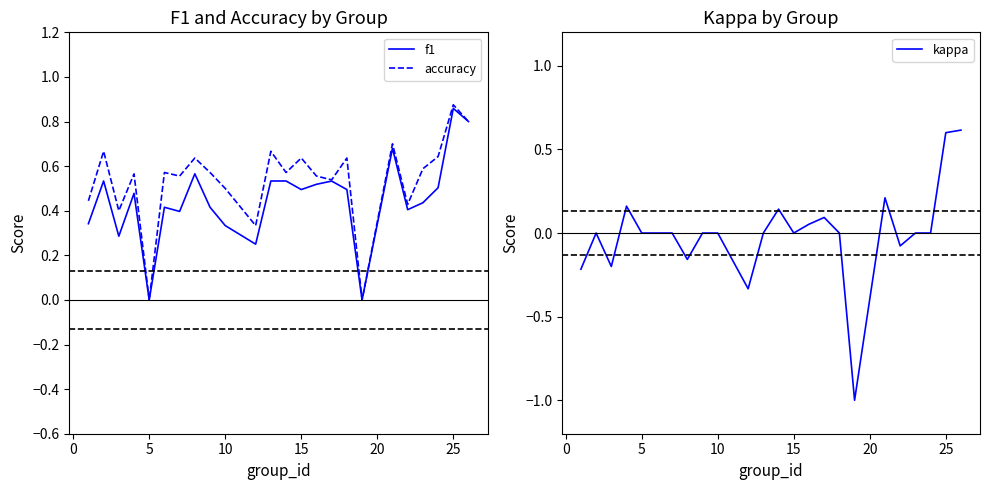

What is the lowest value of the kappa series?

-1.0